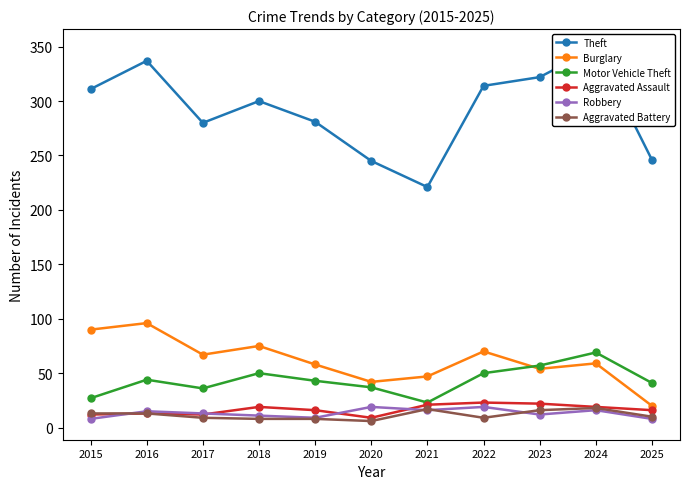

List the labels in order of Aggravated Assault value, smallest first.

2020, 2015, 2017, 2016, 2019, 2025, 2018, 2024, 2021, 2023, 2022